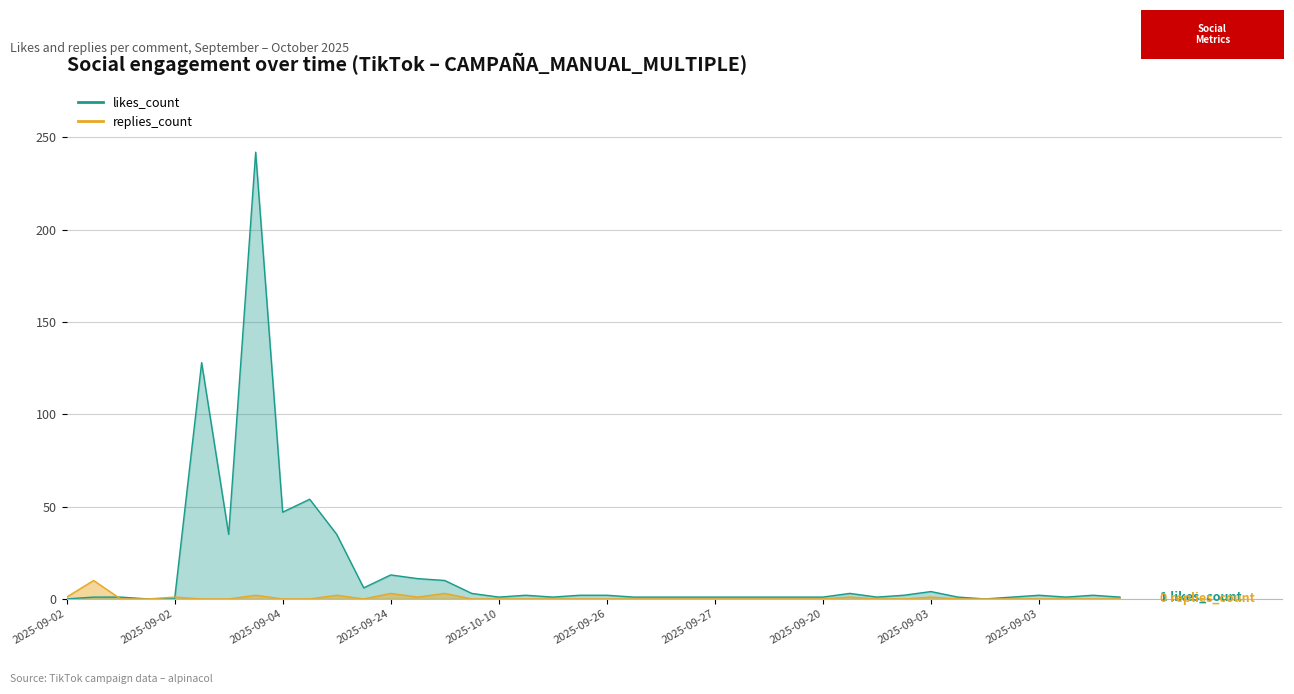

What is the difference between the highest and lowest values at 2025-10-06?

1